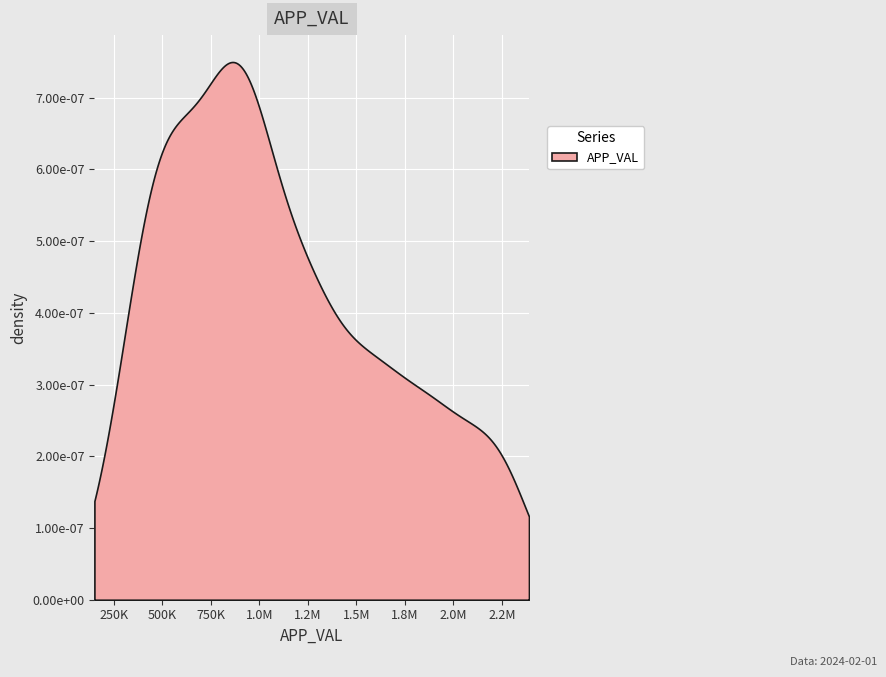

What is the maximum value shown in the chart?

2288898.0